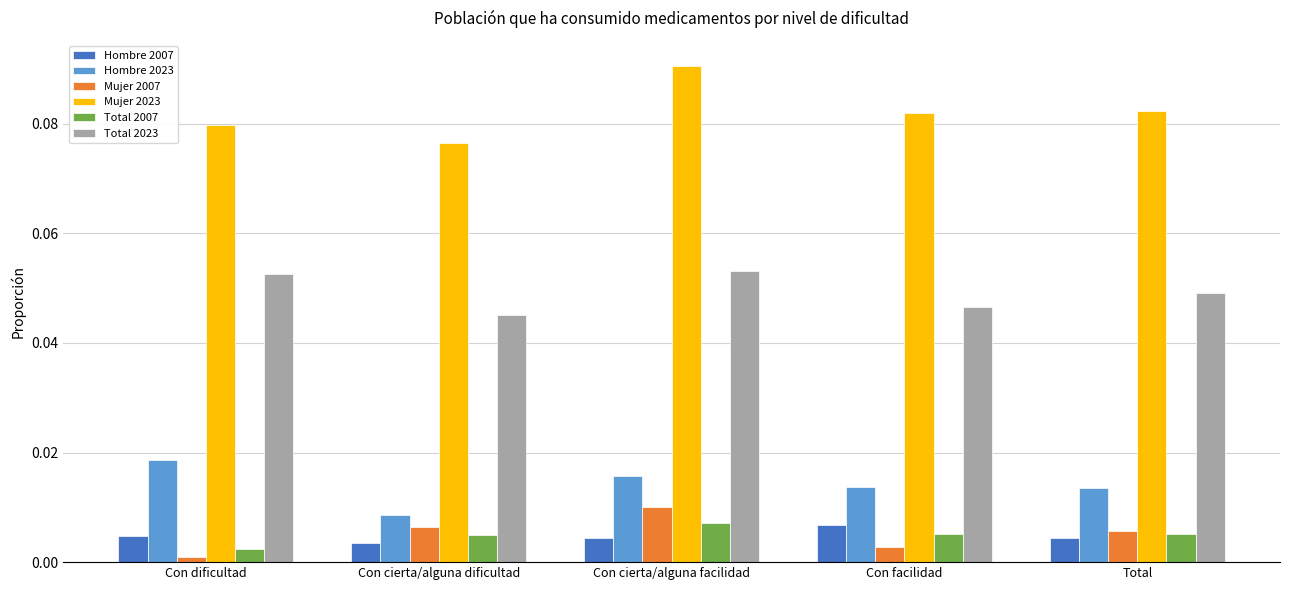

Which series has the largest total across all categories?

Mujer 2023